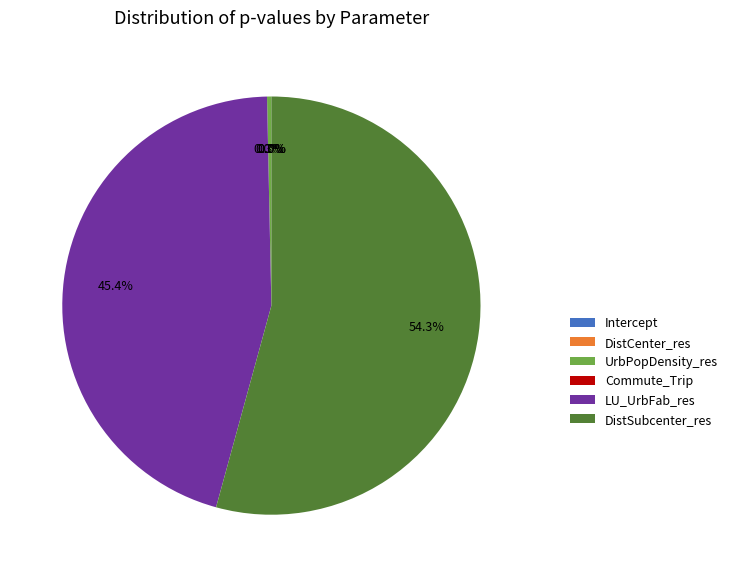

Combined, what portion of the pie is UrbPopDensity_res and Intercept?

0.3%